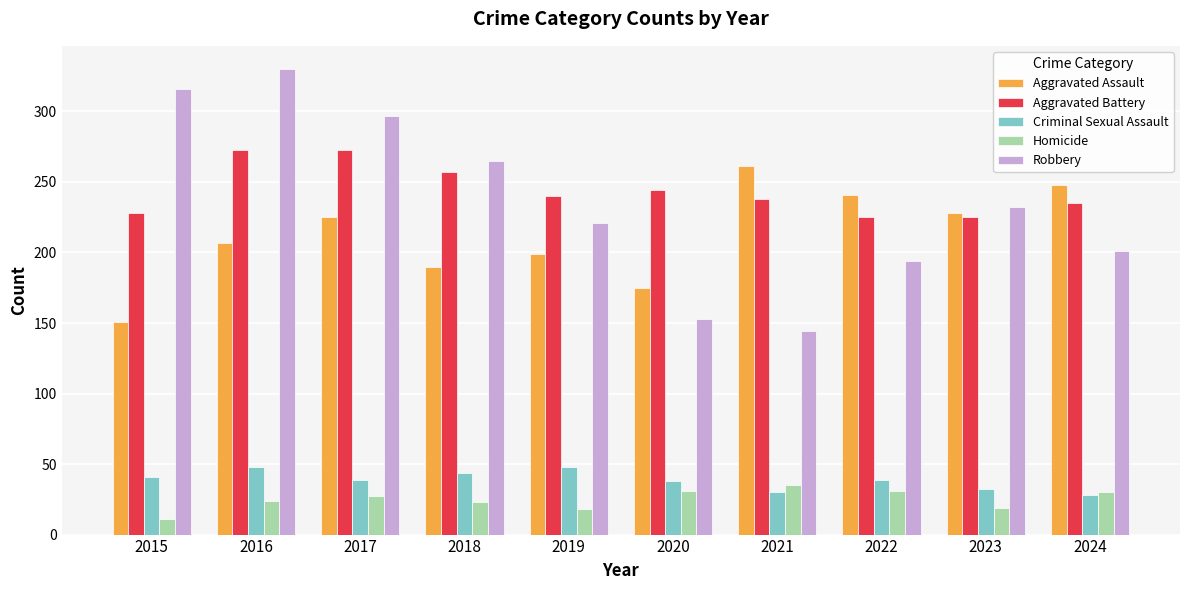

At how many categories does at least one series exceed 234?

9